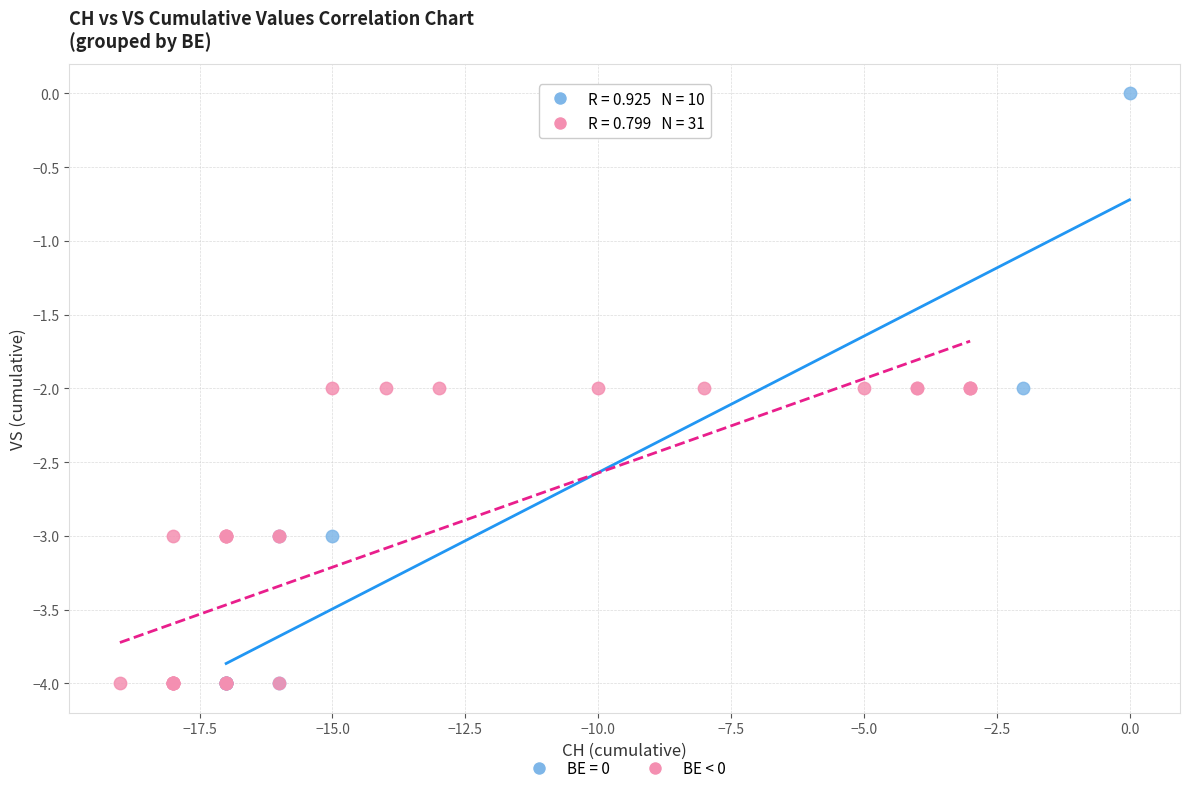

Which series has the largest Y range (max minus min)?

BE = 0